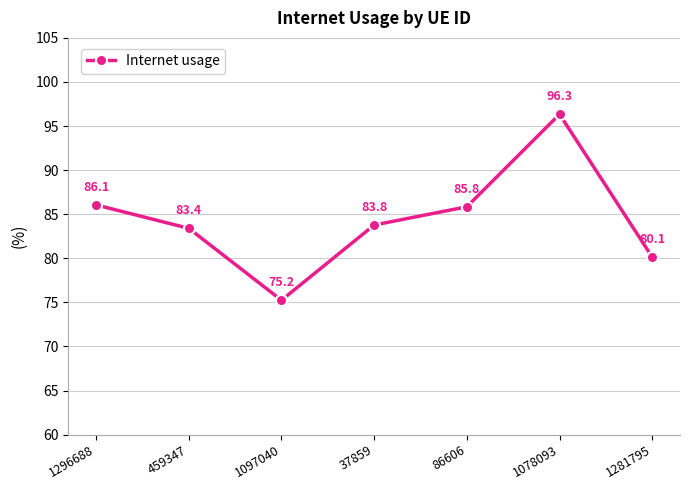

Between 1097040 and 1296688, which is larger?

1296688